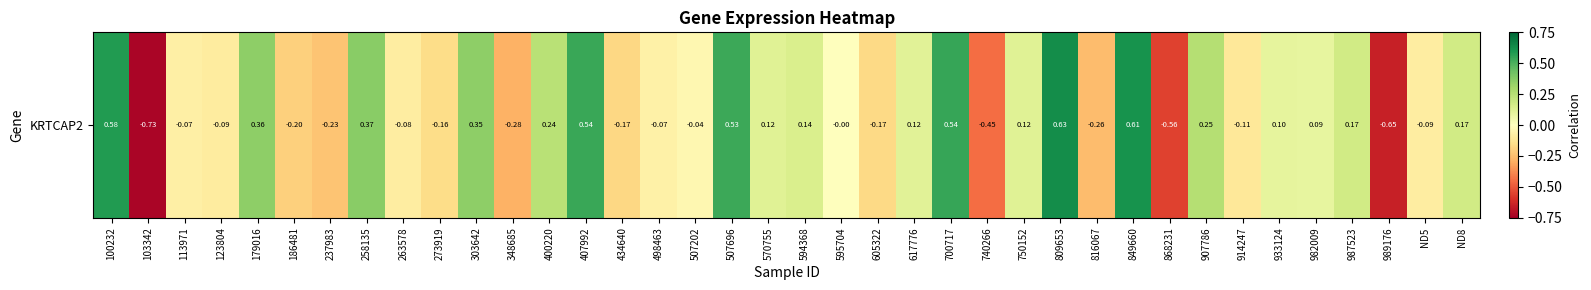

The chart shows a value of -0.0 at 273919. True or false?

False